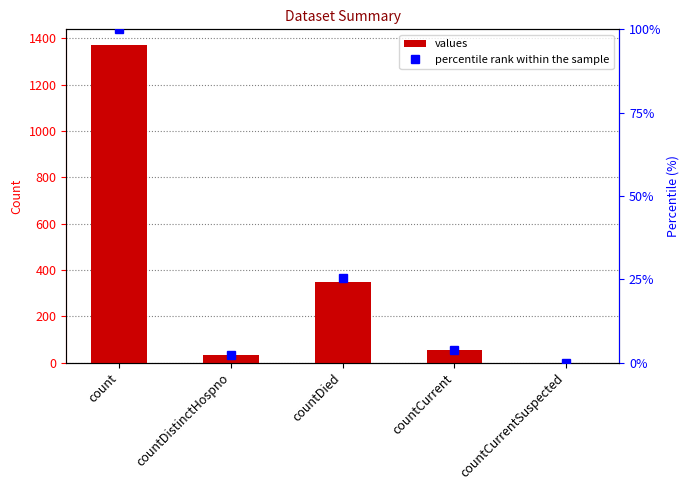

Which label corresponds to the smallest value in the chart?

countCurrentSuspected